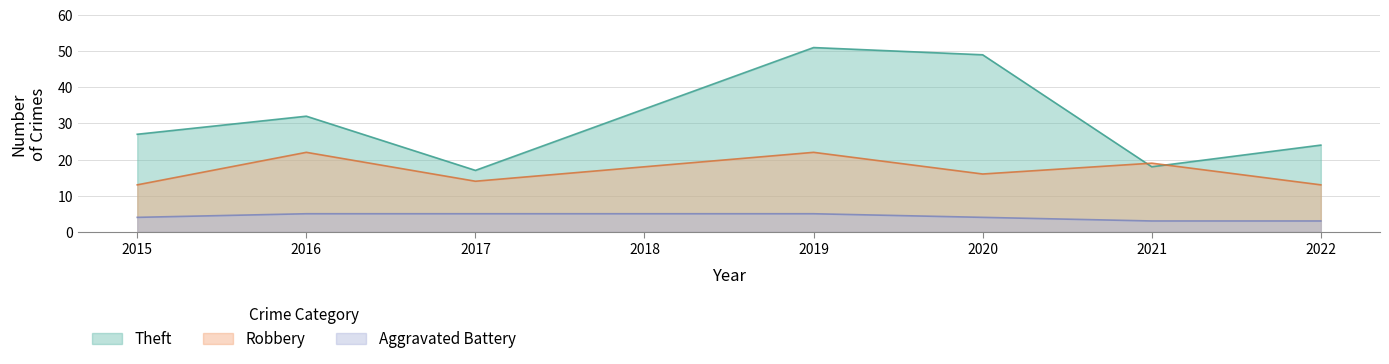

What is the total value across all series at 2015?

44